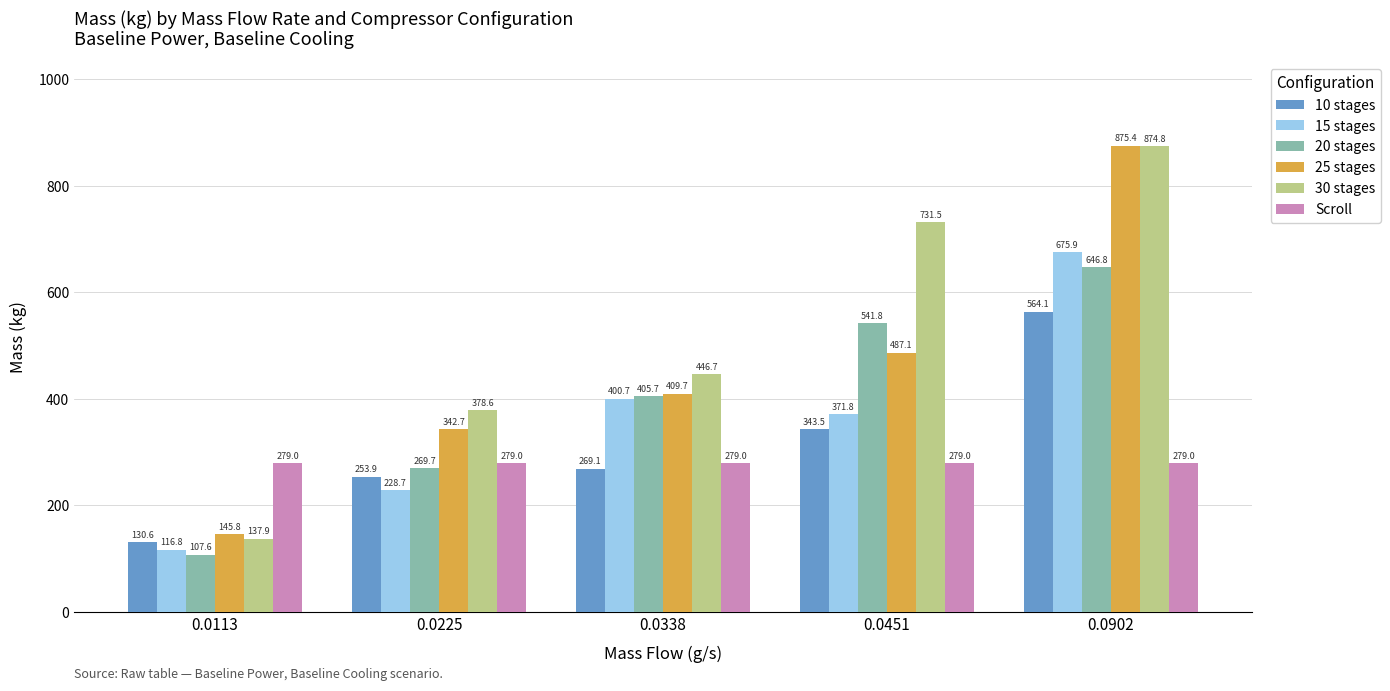

The value of 30 stages at 0.0338 is 446.7. True or false?

True